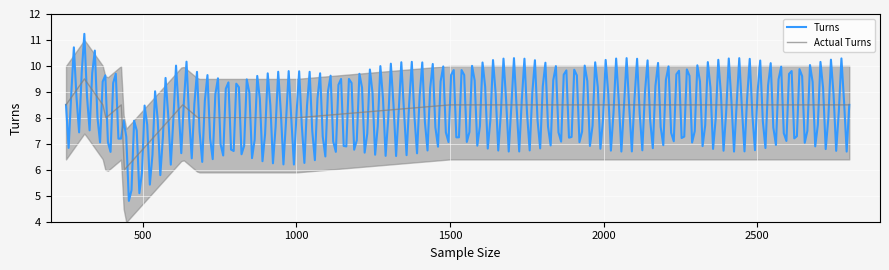

True or false: the data shows 8.5 at 430.

True